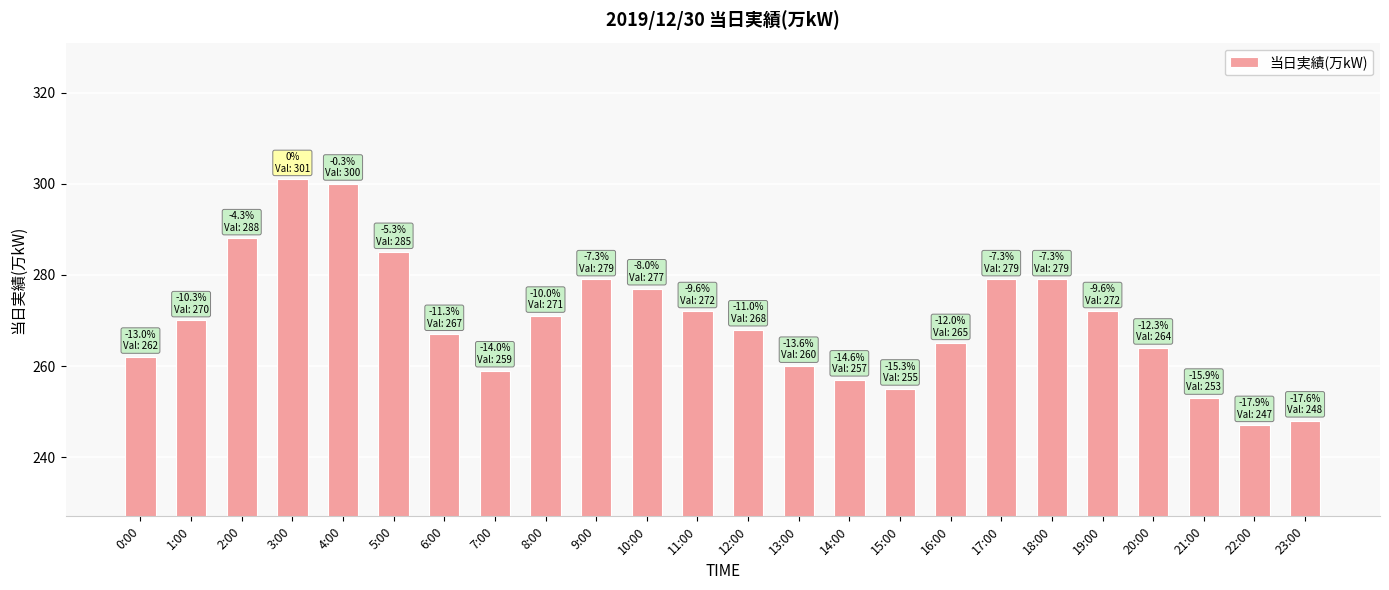

What is the sum of the values at 22:00 and 4:00?

547